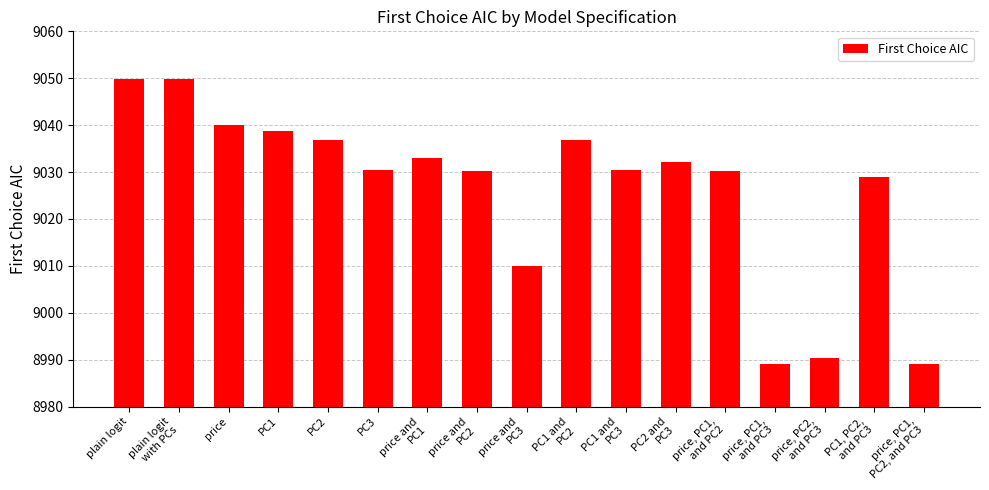

What is the change in value from price and
PC2 to PC2 and
PC3?

+1.9